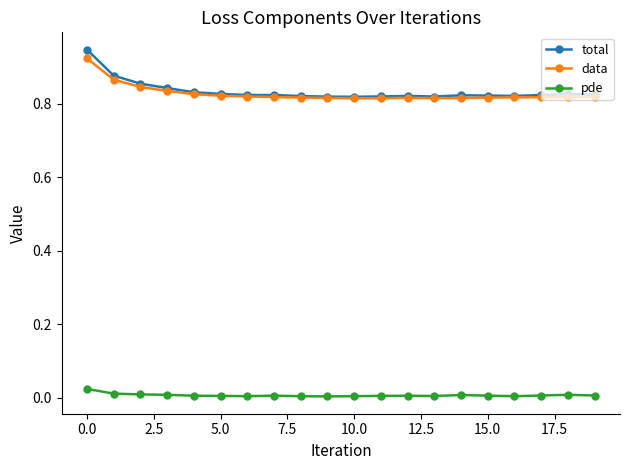

True or false: data and pde intersect in this chart.

False